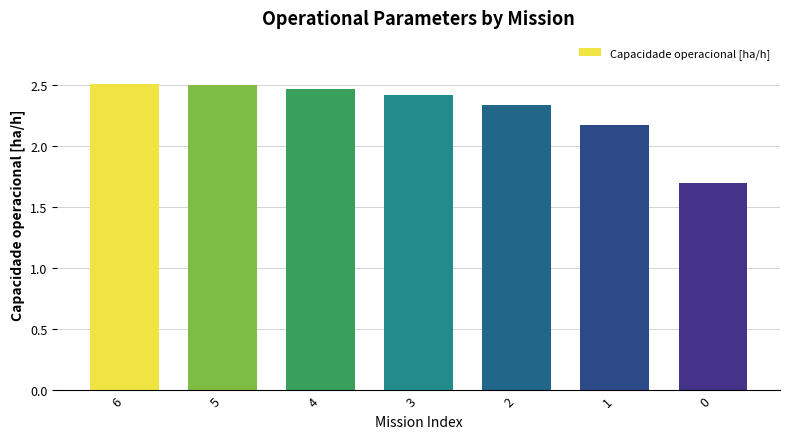

Read the value at 0.

1.7